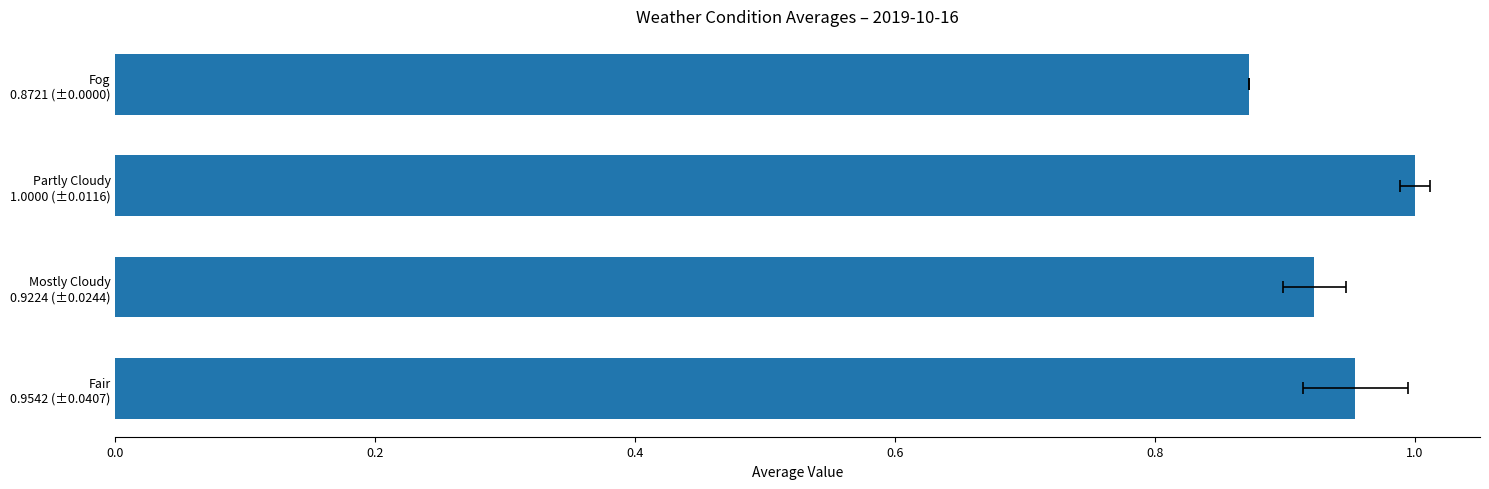

Does the chart contain any negative values?

No